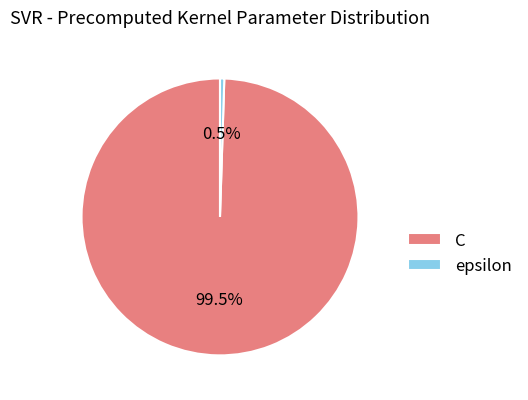

How many slices are in this pie chart?

2